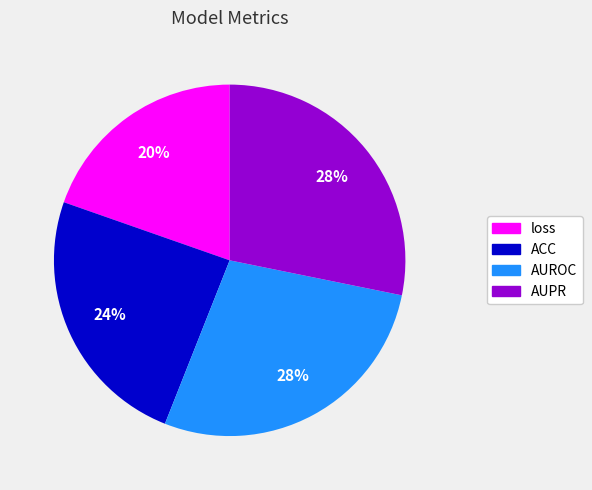

Is there a majority slice in this chart?

No